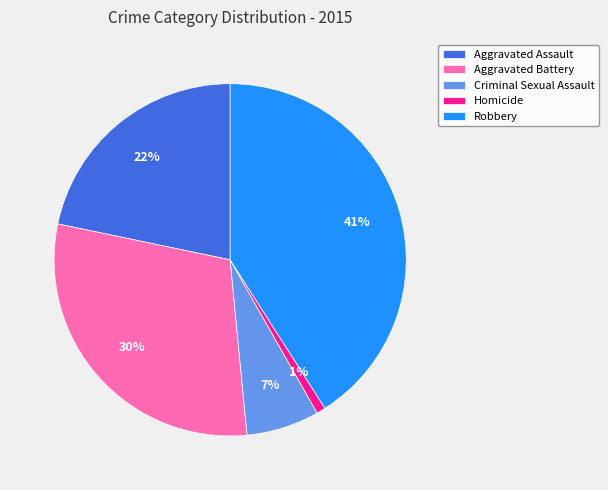

Rank the categories by value from highest to lowest.

Robbery, Aggravated Battery, Aggravated Assault, Criminal Sexual Assault, Homicide